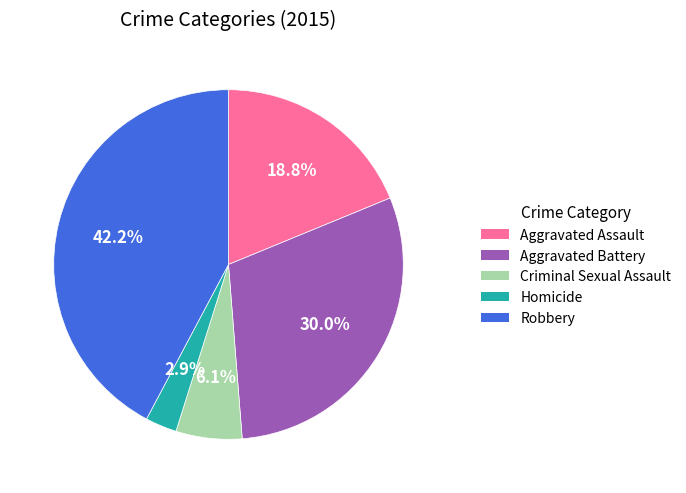

Is it true that Aggravated Assault is 19% of the pie?

True